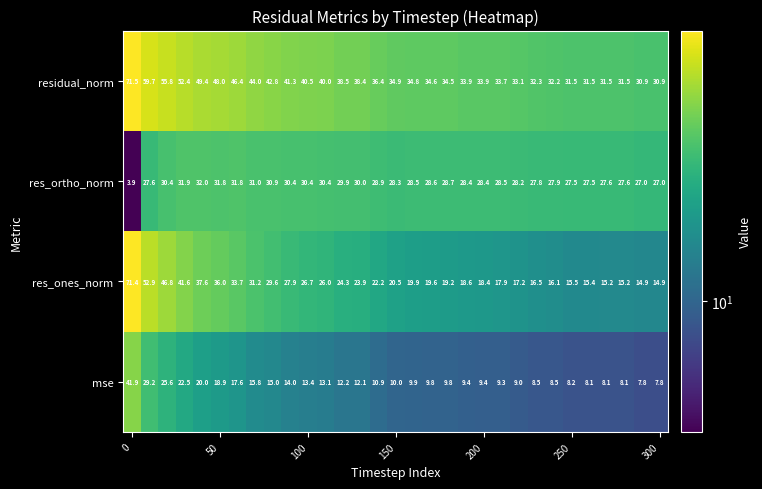

List the series in order of their peak value, lowest first.

res_ortho_norm, mse, res_ones_norm, residual_norm